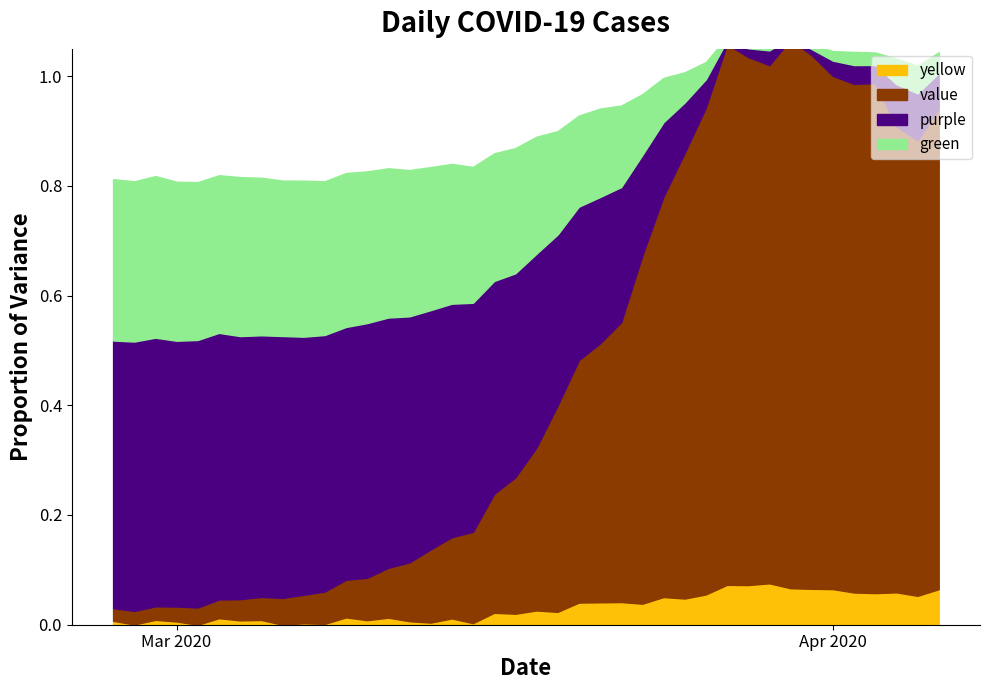

List the labels in order of value, smallest first.

2020-02-27, 2020-02-28, 2020-02-29, 2020-03-01, 2020-03-02, 2020-03-03, 2020-03-04, 2020-03-05, 2020-03-06, 2020-03-07, 2020-03-08, 2020-03-09, 2020-03-10, 2020-03-11, 2020-03-12, 2020-03-13, 2020-03-14, 2020-03-15, 2020-03-16, 2020-03-17, 2020-03-18, 2020-03-19, 2020-03-20, 2020-03-21, 2020-03-22, 2020-03-23, 2020-03-24, 2020-03-25, 2020-04-05, 2020-04-04, 2020-04-06, 2020-03-26, 2020-04-02, 2020-04-03, 2020-04-01, 2020-03-29, 2020-03-28, 2020-03-31, 2020-03-27, 2020-03-30